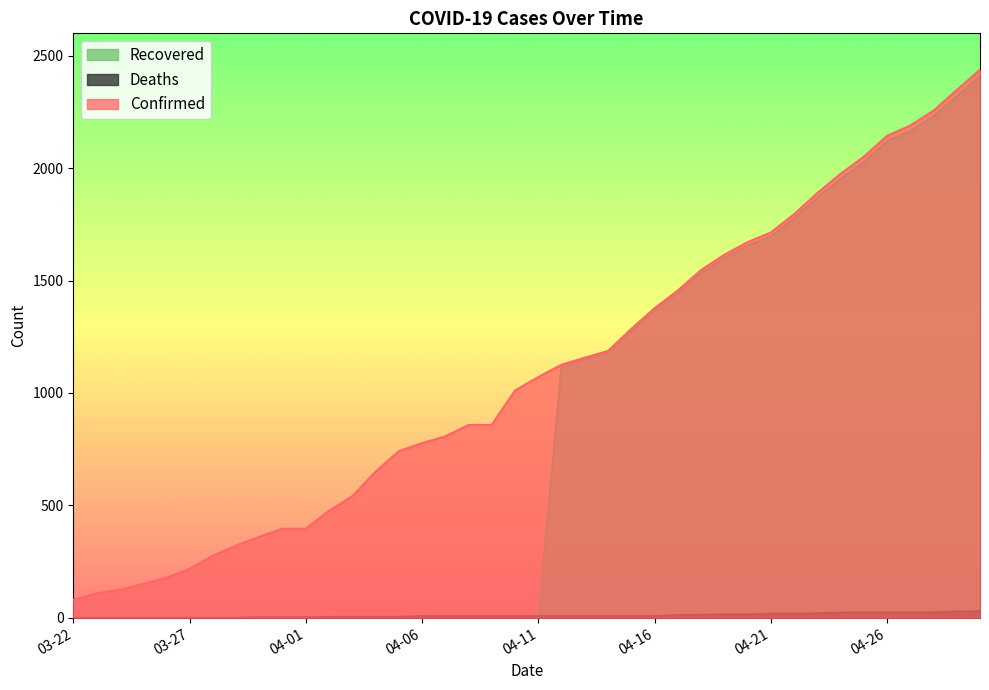

Is the value of Deaths at 04-17 greater than the value of Confirmed at 04-24?

No